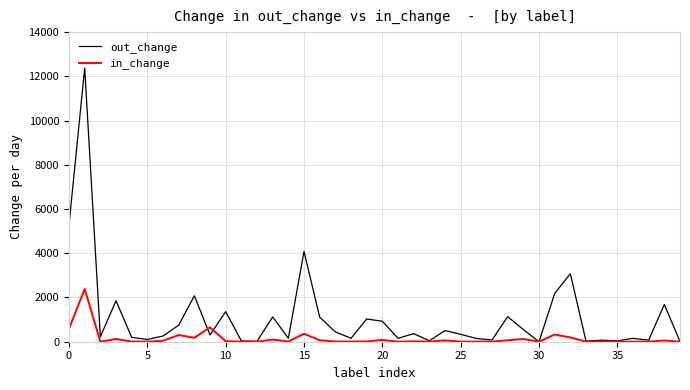

Which series has the largest total across all categories?

out_change